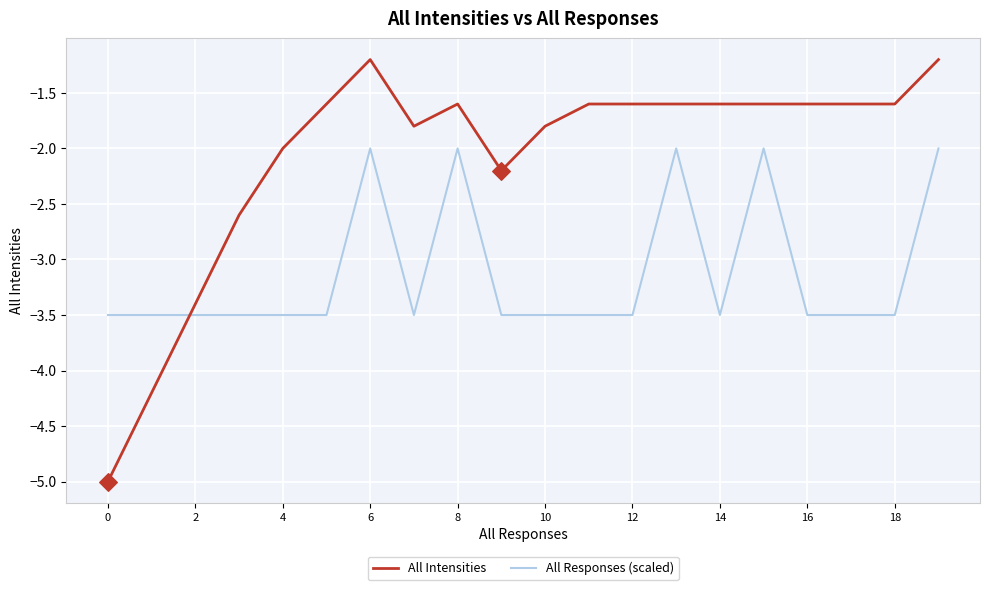

Which series has the widest spread of values?

All Intensities